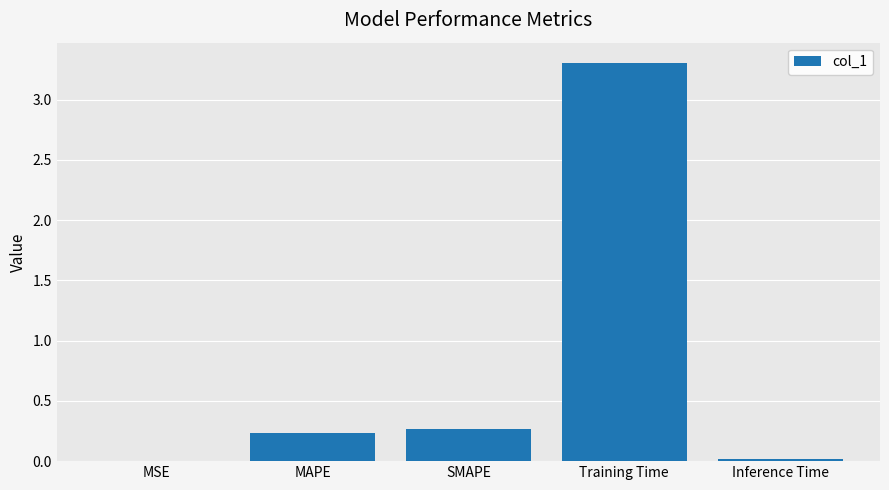

What is the sum of all values?

3.8